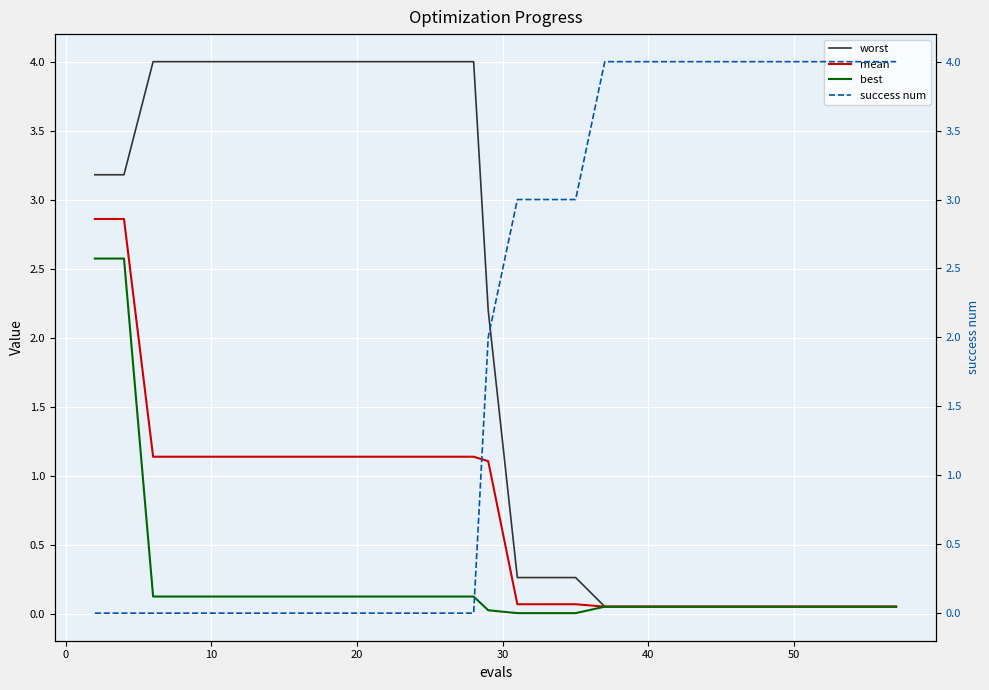

The value of worst at 10 is 4.0. True or false?

True